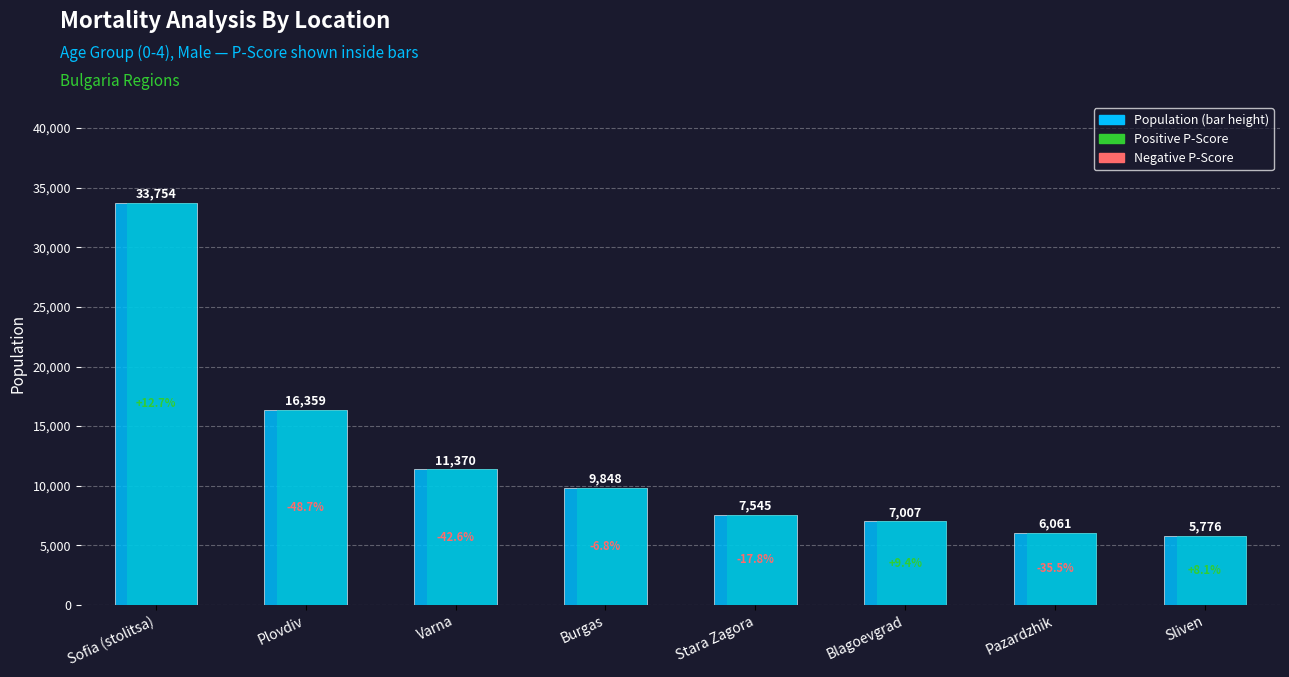

What position from the right is Plovdiv?

7